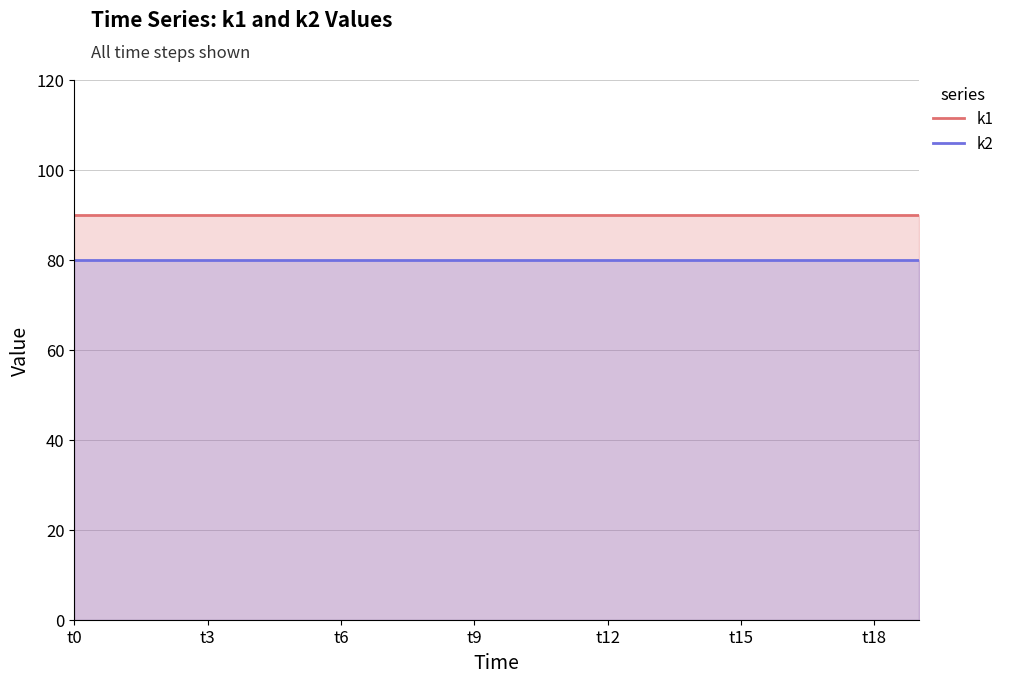

The value of k1 at 10 is 90. True or false?

True